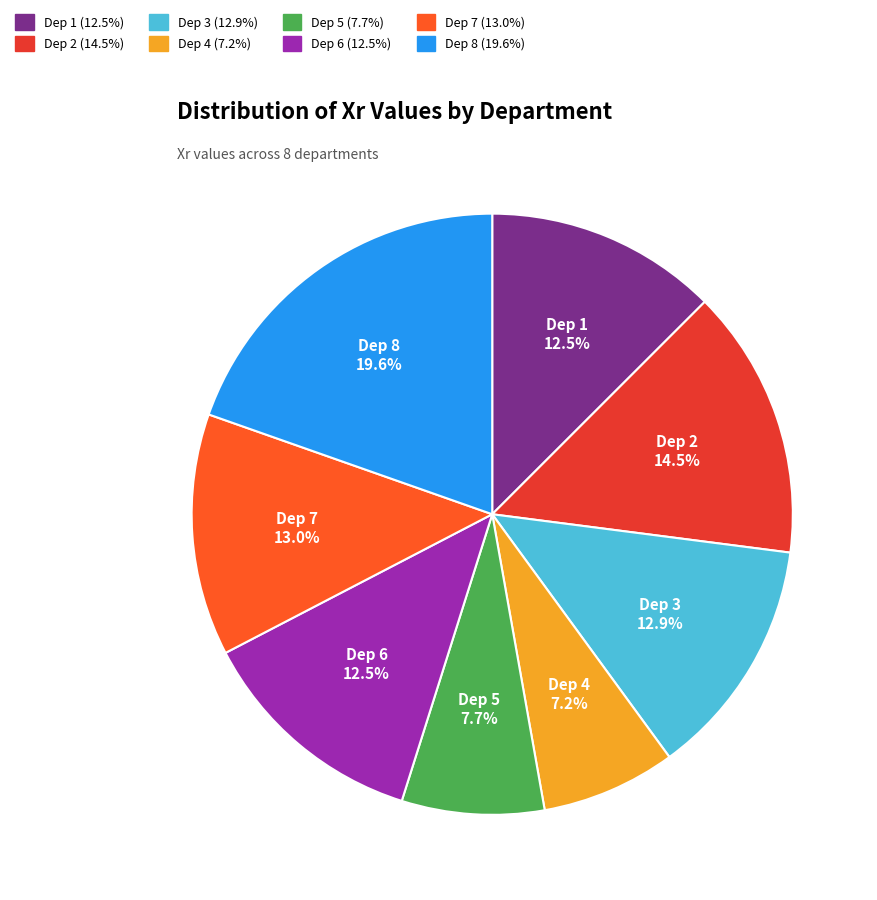

Is there any slice that represents more than half of the pie?

No